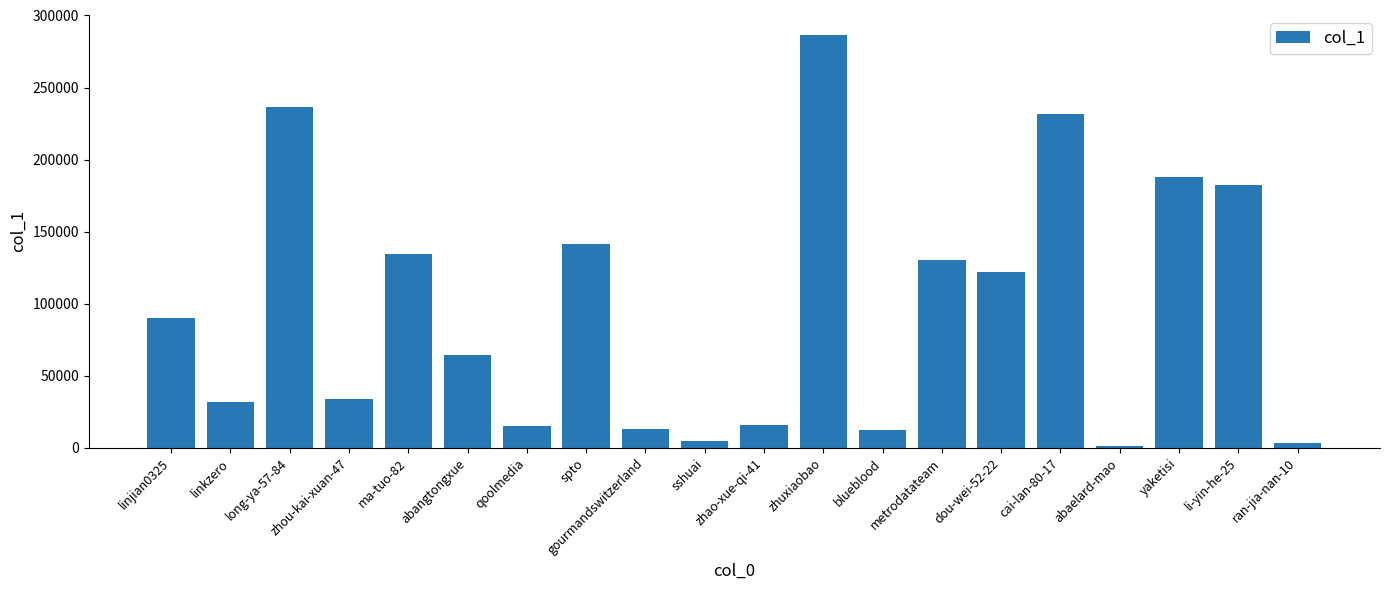

Are the bars grouped side by side (vs. stacked)?

No